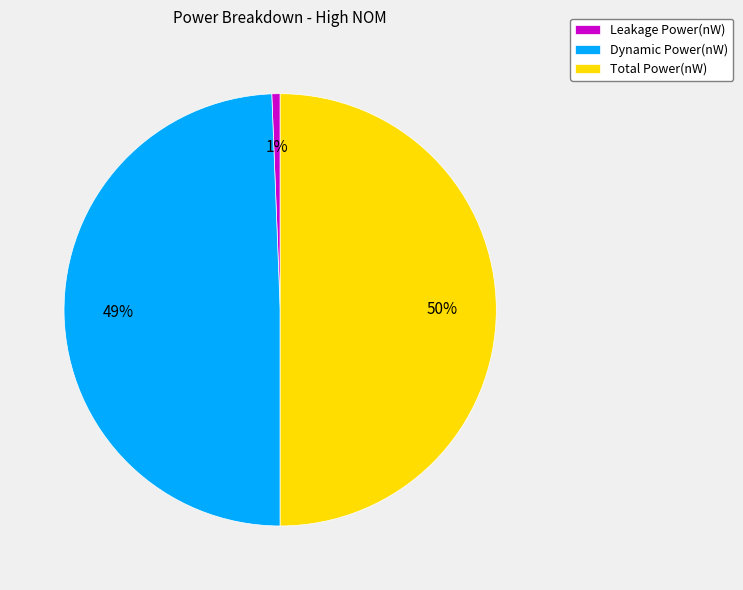

Rank the categories by value from lowest to highest.

Leakage Power(nW), Dynamic Power(nW), Total Power(nW)